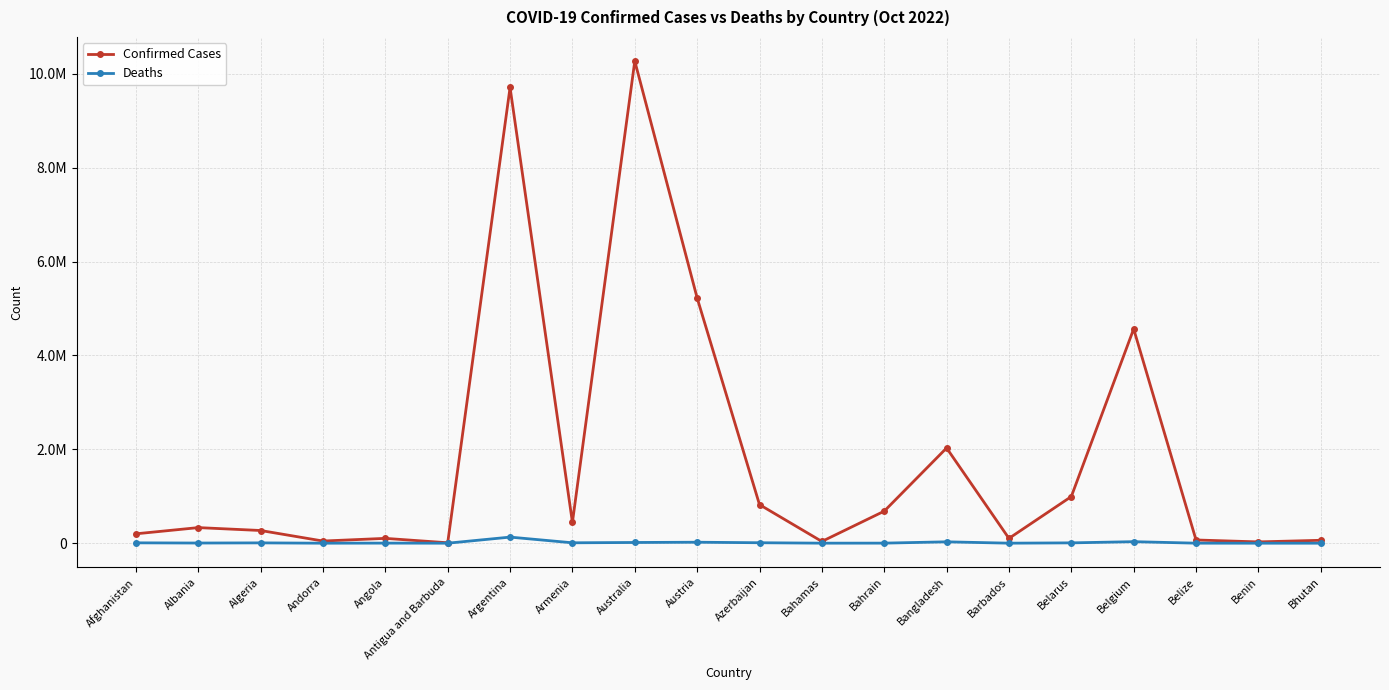

Rank the categories by Confirmed Cases value from highest to lowest.

Australia, Argentina, Austria, Belgium, Bangladesh, Belarus, Azerbaijan, Bahrain, Armenia, Albania, Algeria, Afghanistan, Angola, Barbados, Belize, Bhutan, Andorra, Bahamas, Benin, Antigua and Barbuda